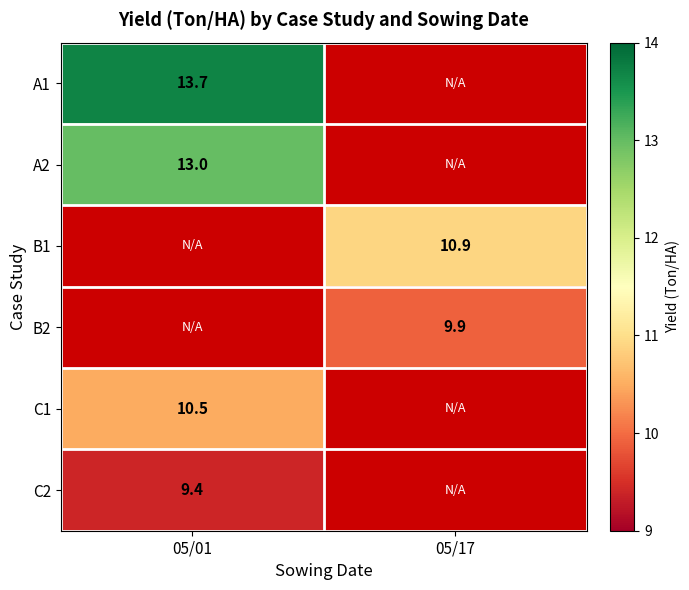

The B2 series shows 14.0 at 05/17. True or false?

False